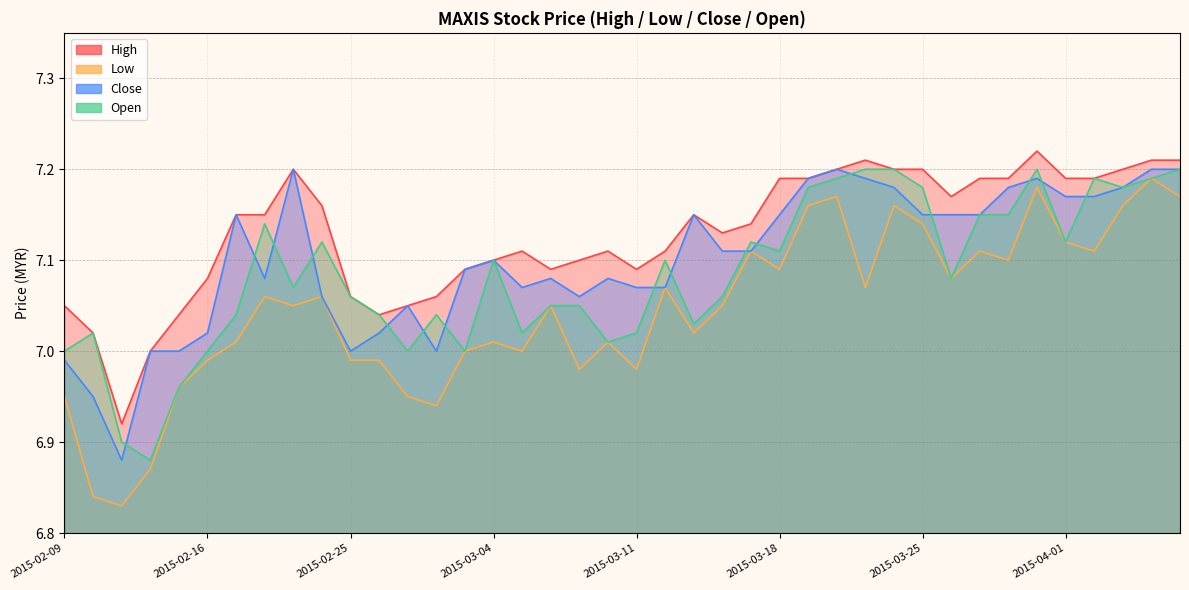

Between 2015-02-09 and 2015-03-26, which series saw the biggest shift?

close